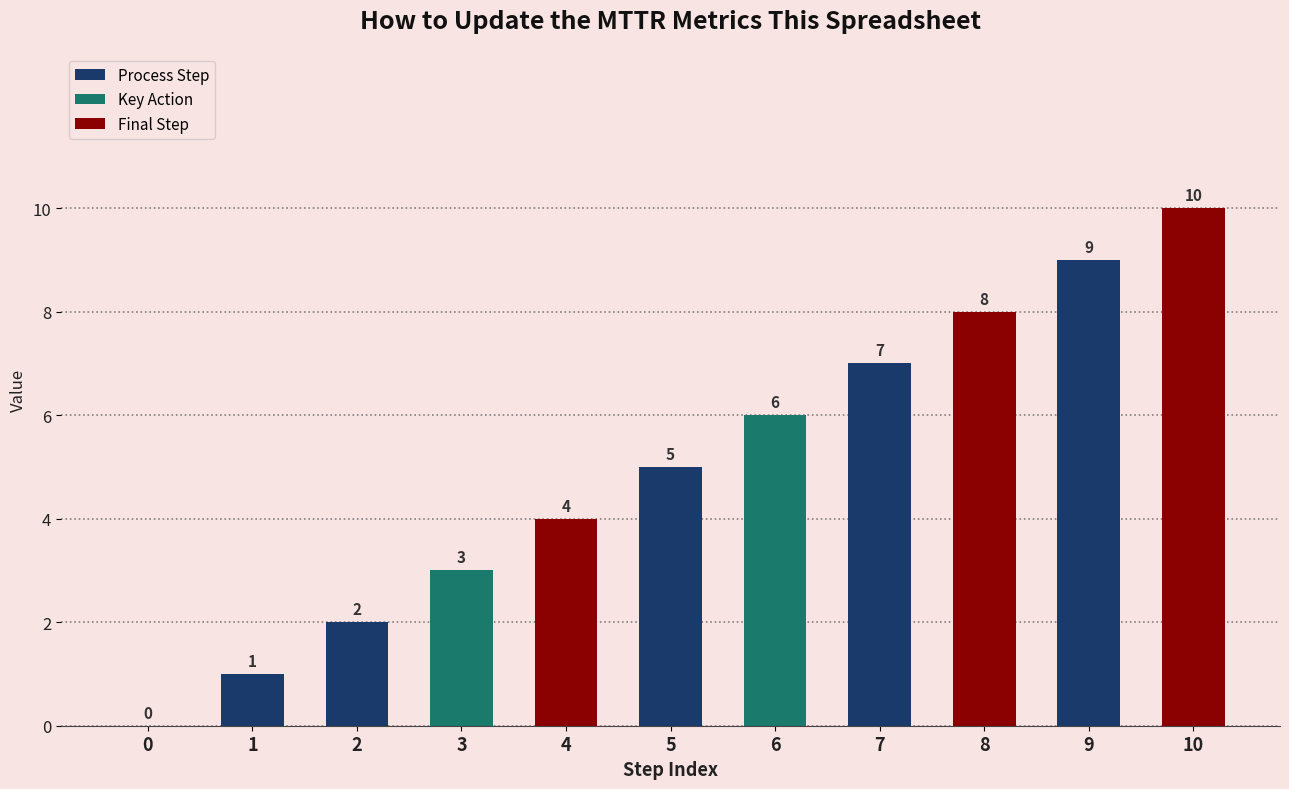

What is the sum of all values?

55